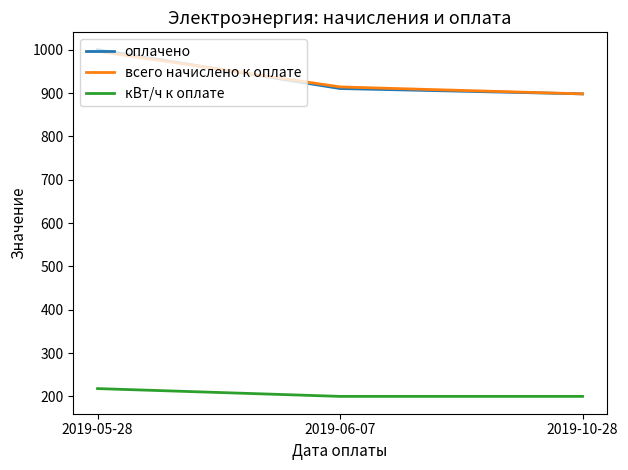

Where does the всего начислено к оплате series first go above 914?

2019-05-28